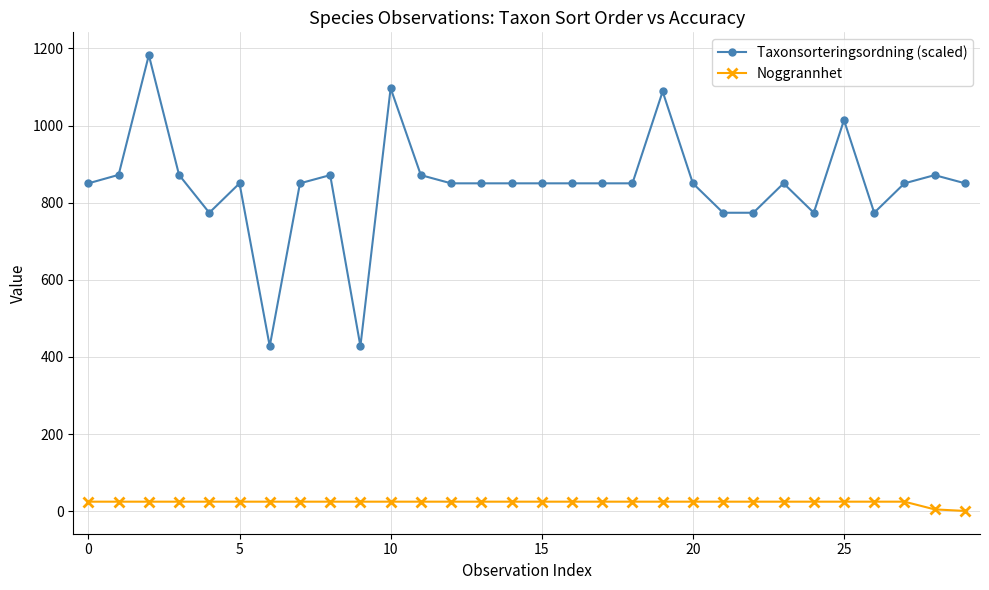

What is the difference between the maximum and minimum values in the Noggrannhet series?

24.0